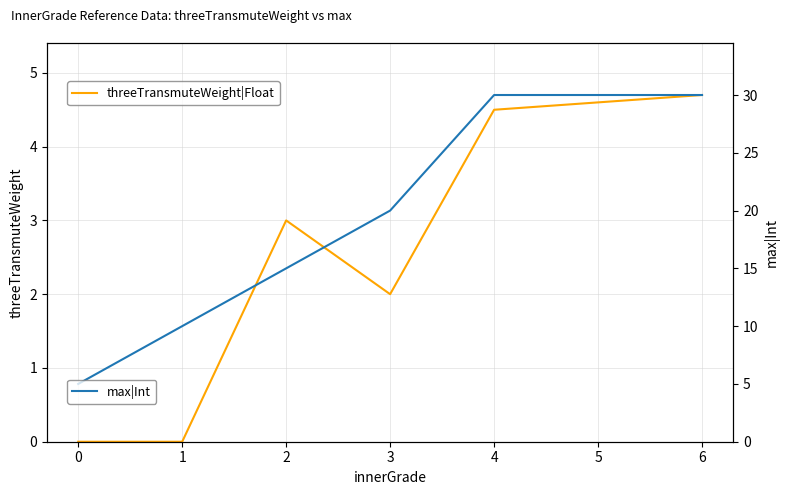

The value of threeTransmuteWeight|Float at 0 is -1.7. True or false?

False